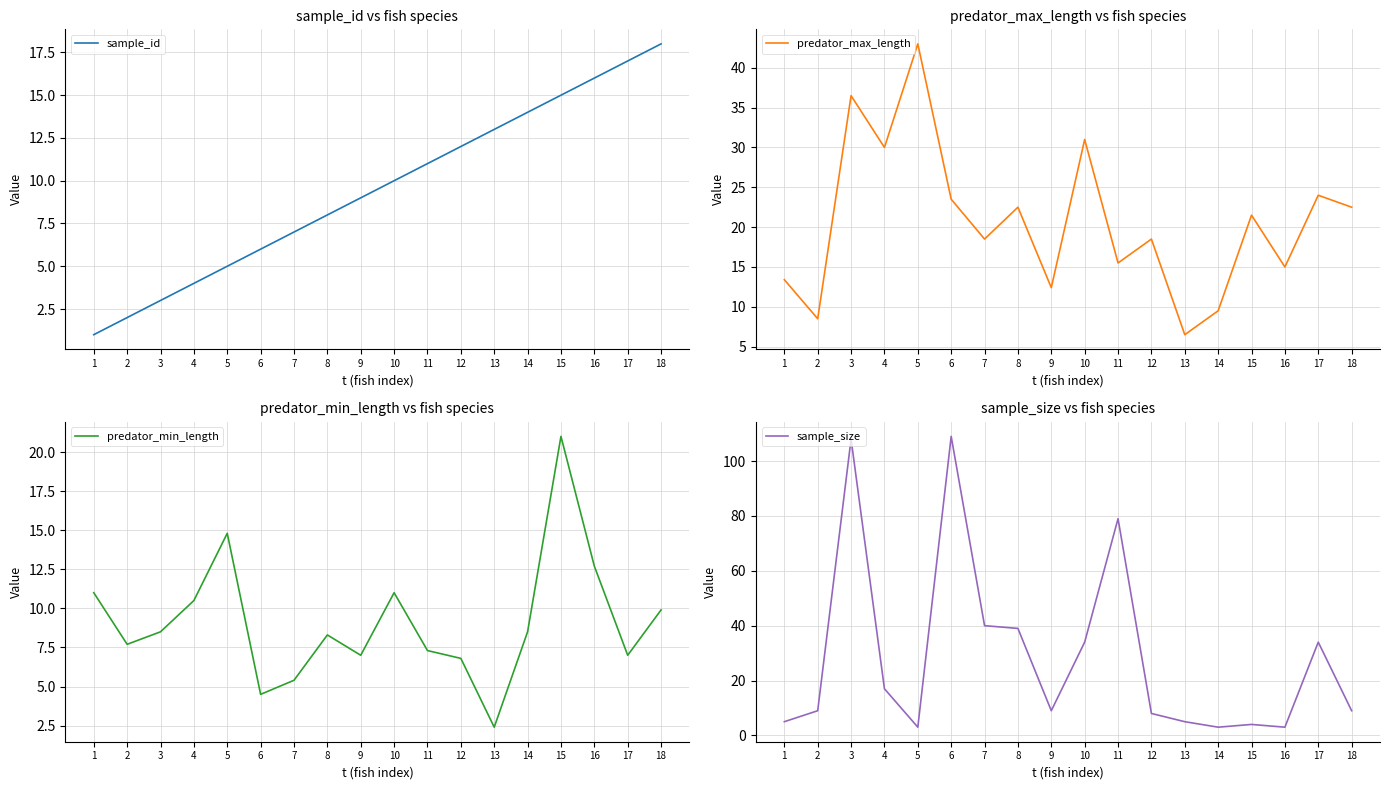

What is the lowest value of the sample_id series?

1